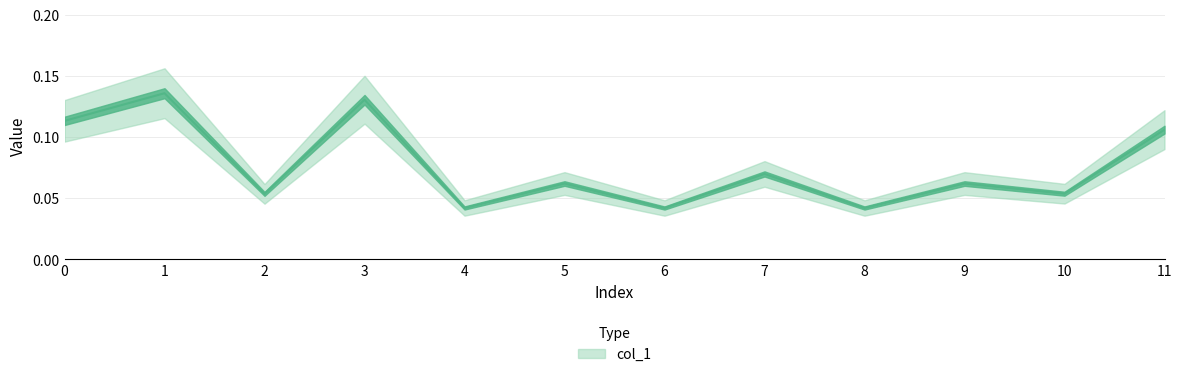

How many lines are shown in the chart?

1